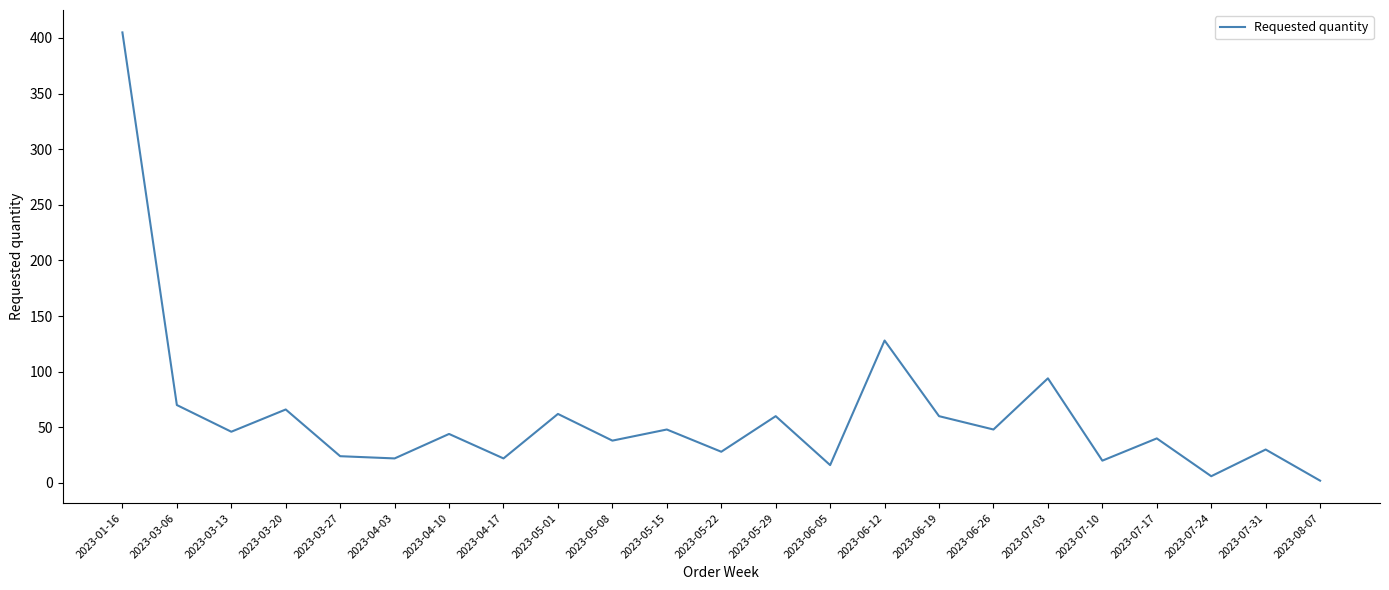

Is it true that the value at 2023-04-10 is 44?

True